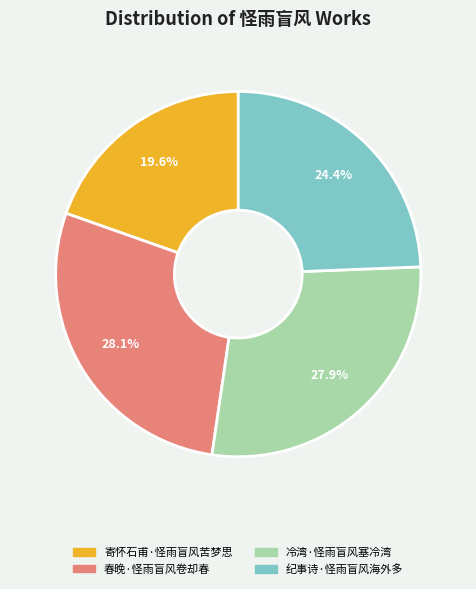

To the nearest percent, what percentage of the pie is 春晚·怪雨盲风卷却春?

28%